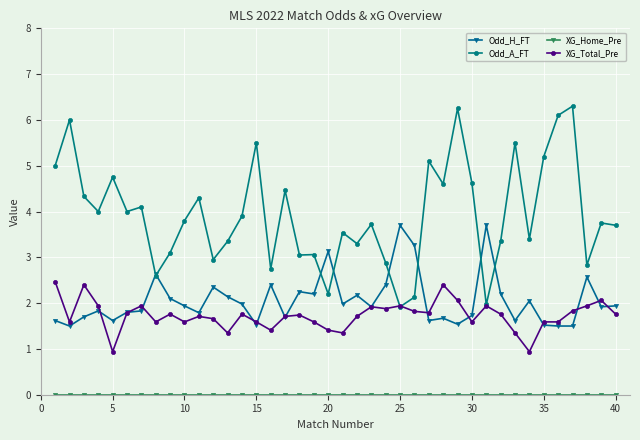

Which series has the widest spread of values?

Odd_A_FT